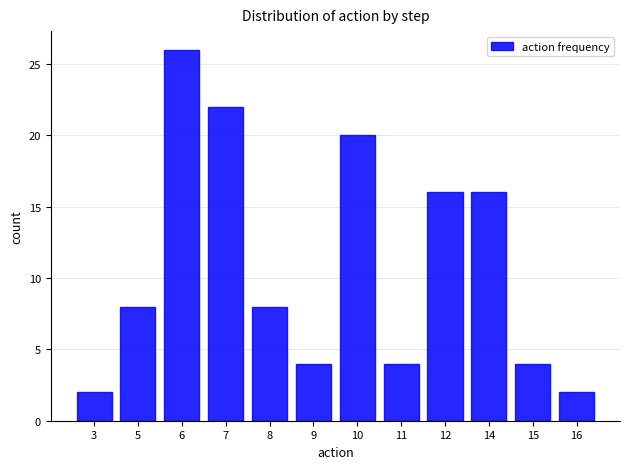

What is the value of the 2nd bar from the left?

8